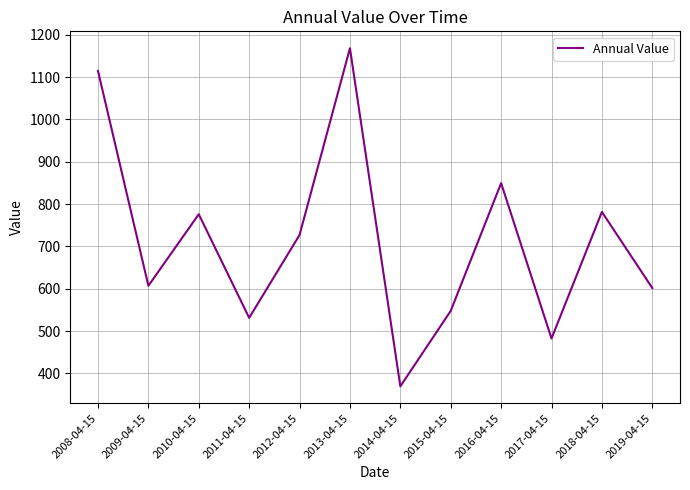

How many lines are shown in the chart?

1